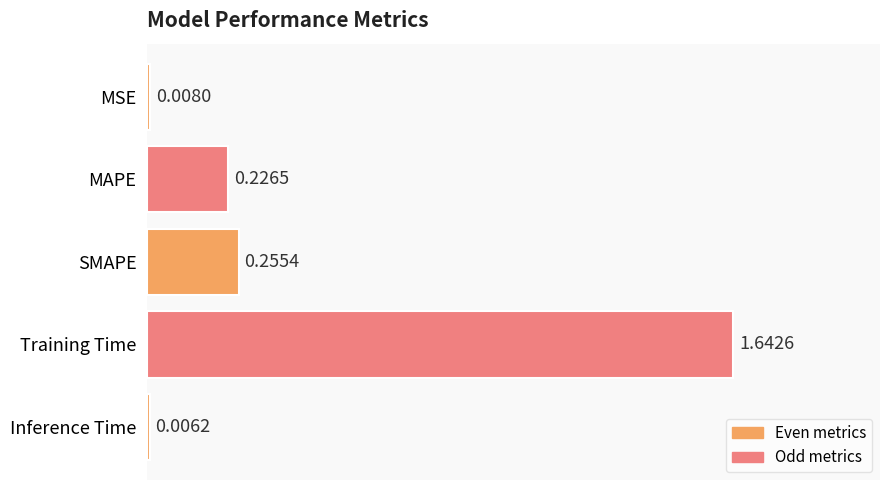

What is the label of the 4th bar from the top?

Training Time